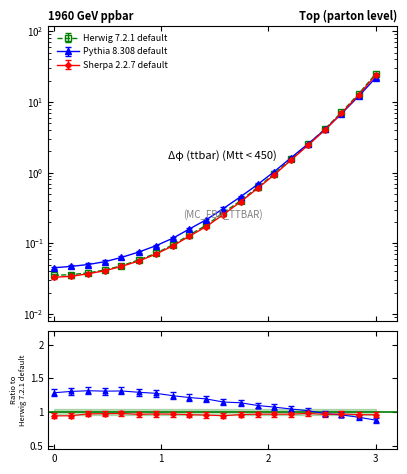

True or false: Herwig 7.2.1 default and Pythia 8.308 default cross at least once.

True